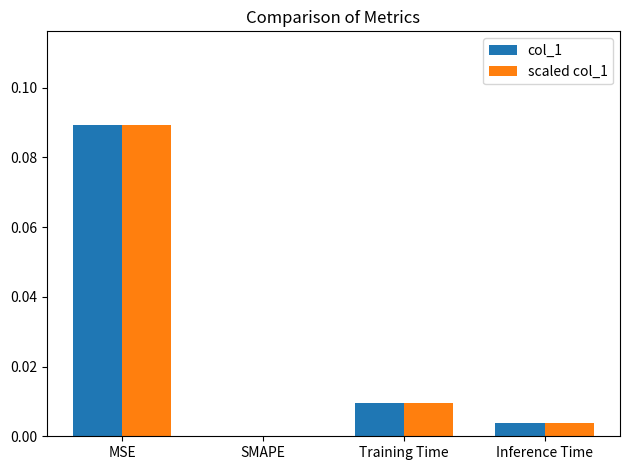

At which category is the sum across all series the highest?

MSE